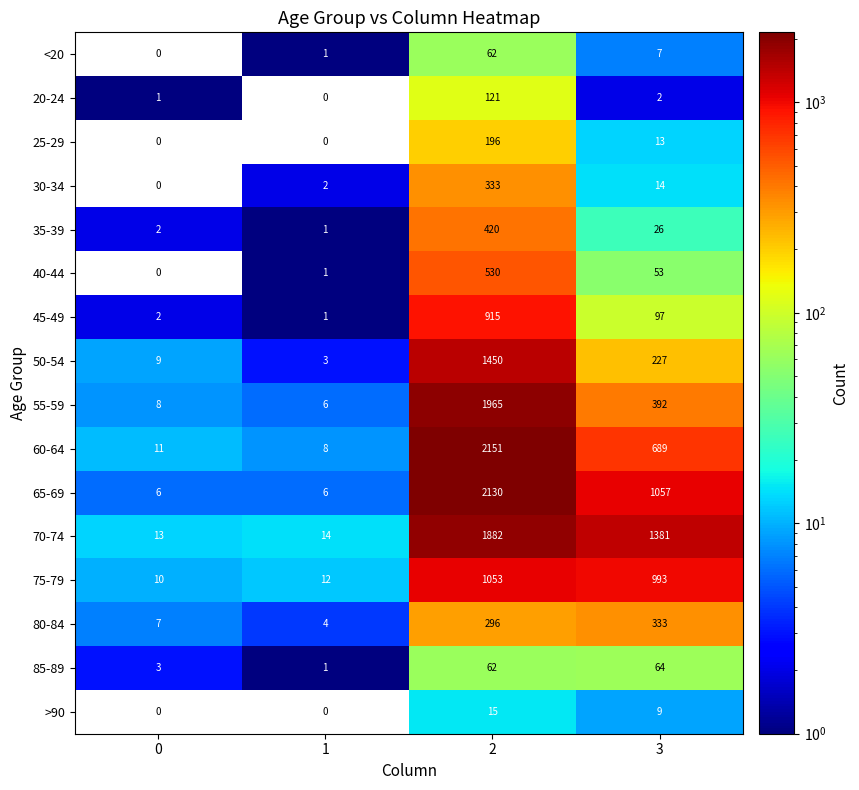

What is the sum of the 45-49 values at 3 and 1?

98